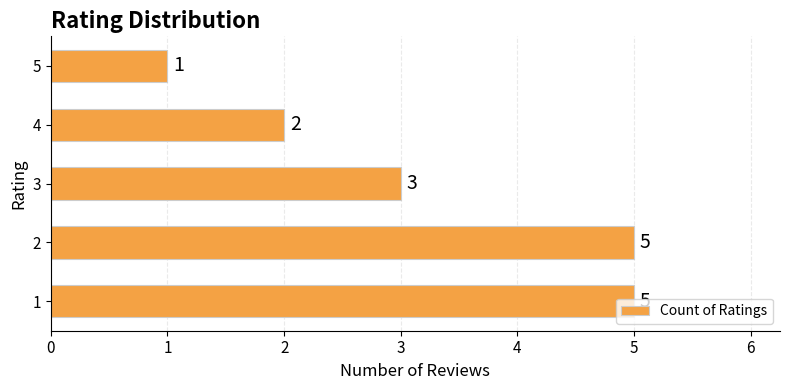

What is the sum of all values?

16